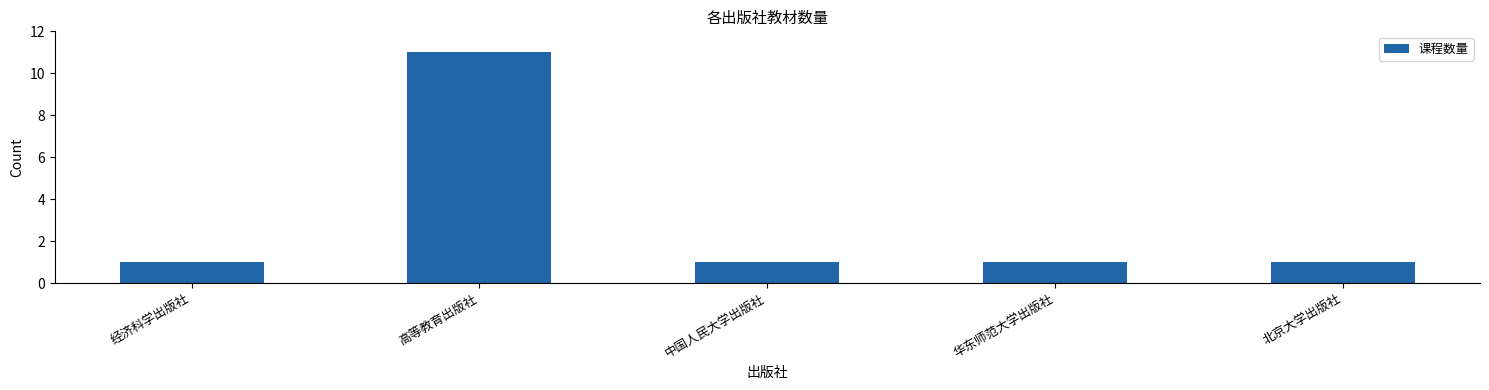

What is the sum of the values at 中国人民大学出版社 and 北京大学出版社?

2